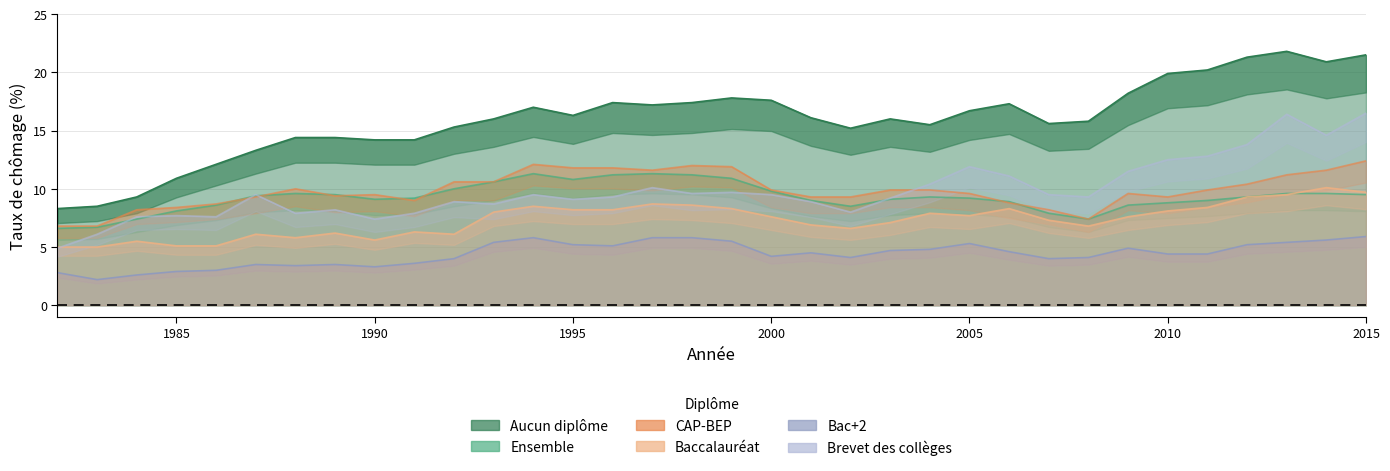

How many series are shown in this chart?

6